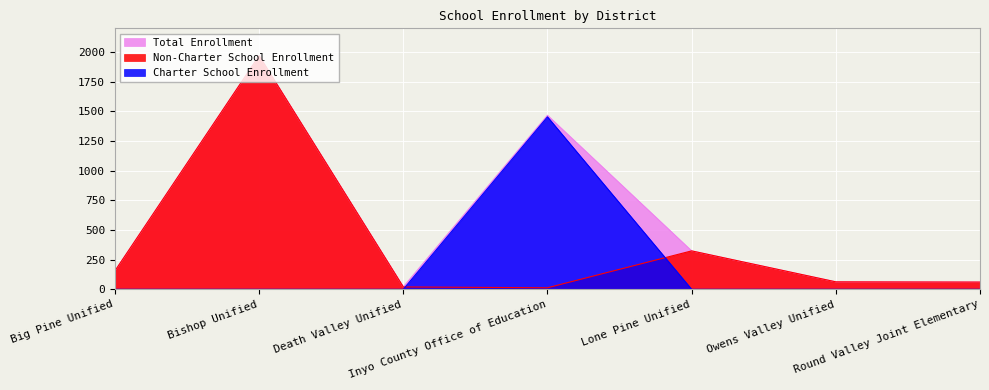

Rank the series by their maximum value, from highest to lowest.

Non-Charter School Enrollment, Total Enrollment, Charter School Enrollment